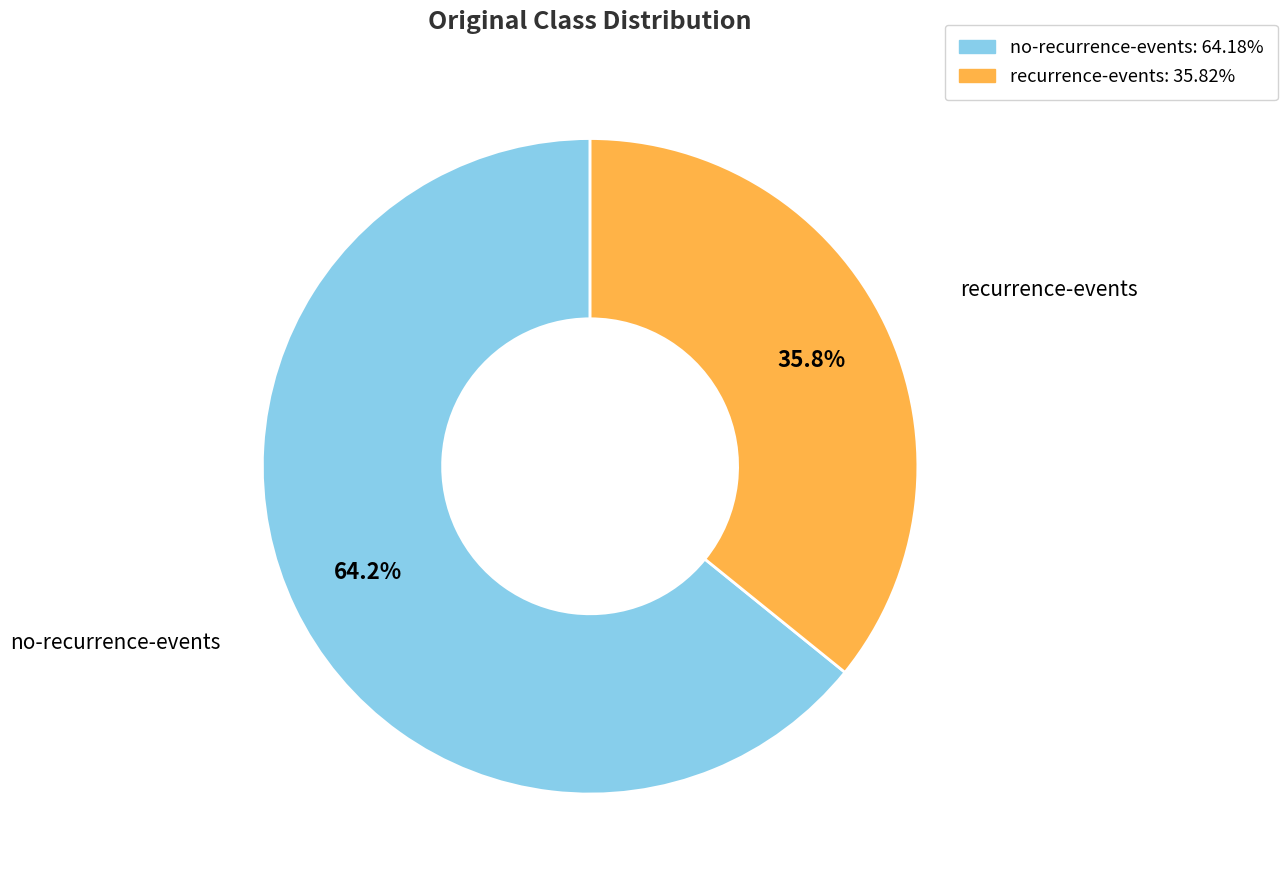

Which slice is the largest?

no-recurrence-events